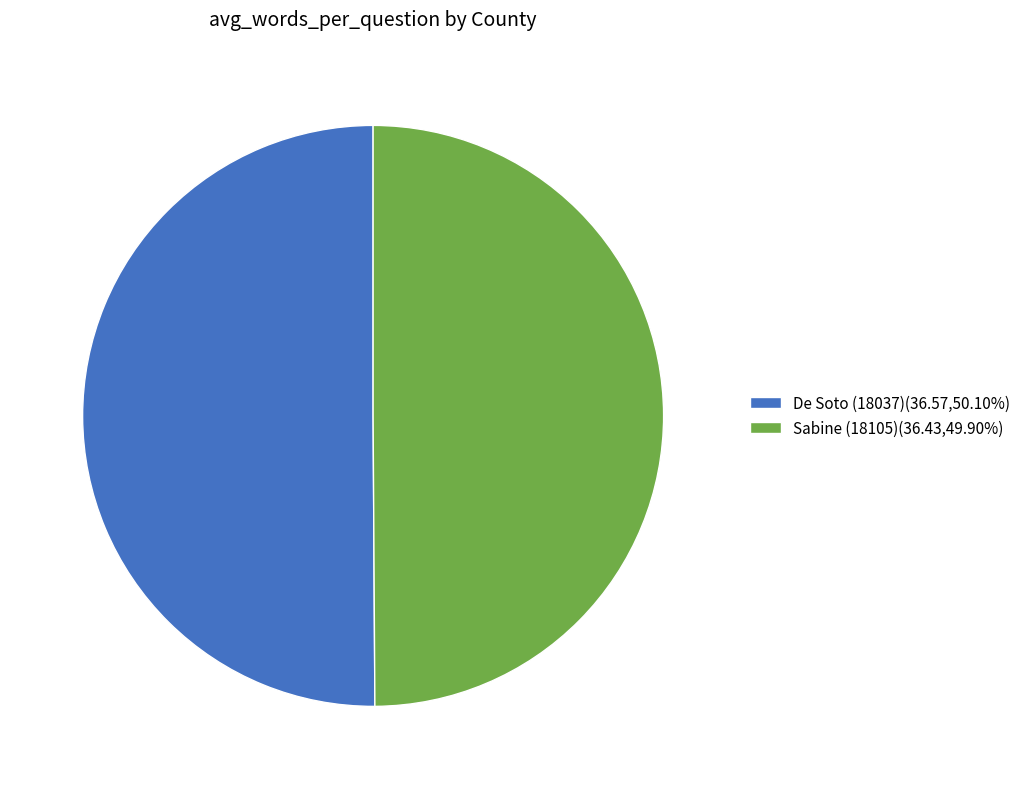

The Sabine (18105) slice represents 50% of the pie. True or false?

True